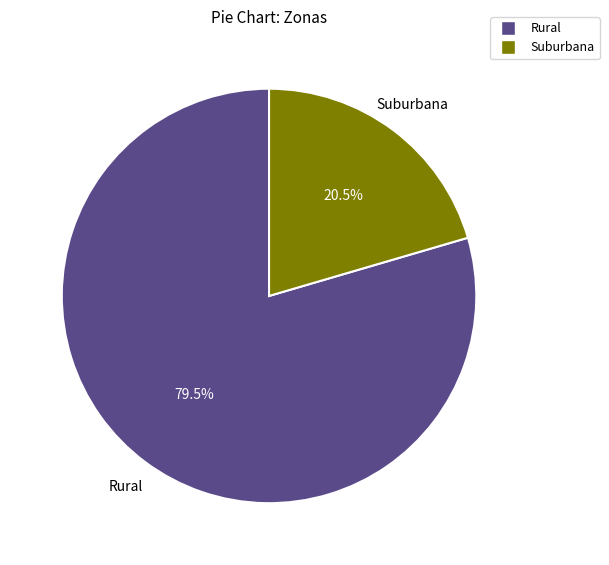

Rank the categories by value from lowest to highest.

Suburbana, Rural